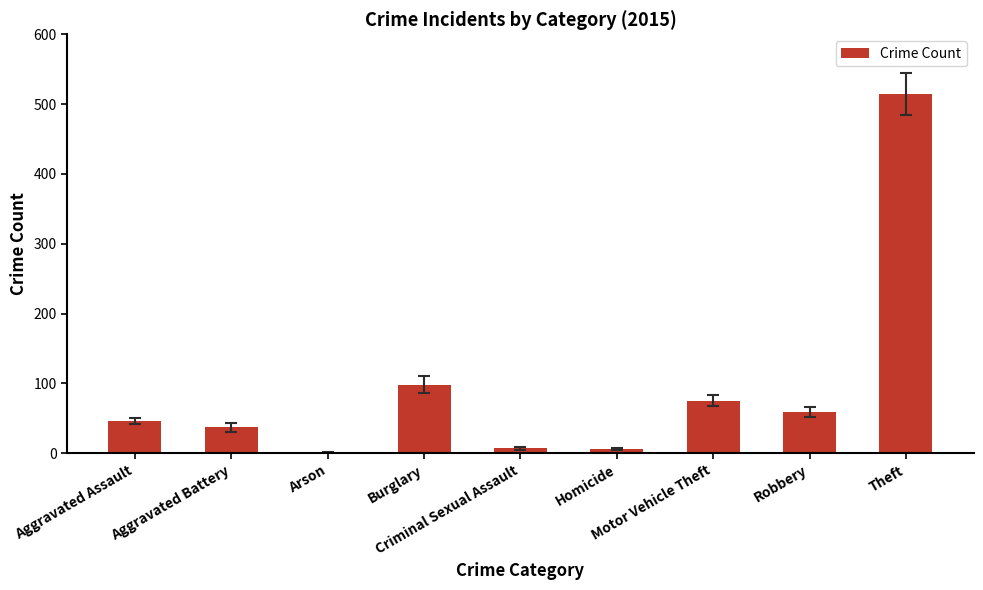

What is the change in value from Arson to Criminal Sexual Assault?

+6